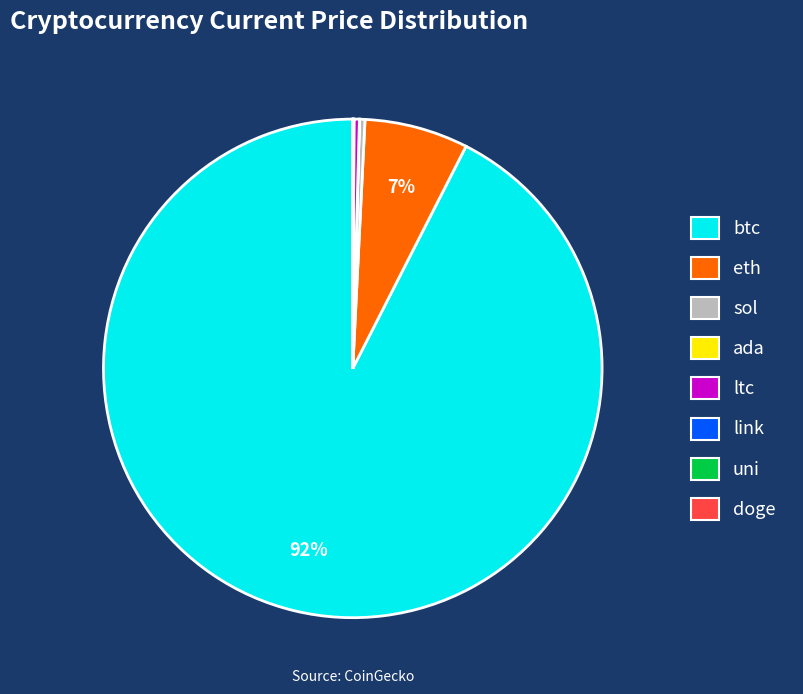

To the nearest percent, what portion does eth represent?

7%